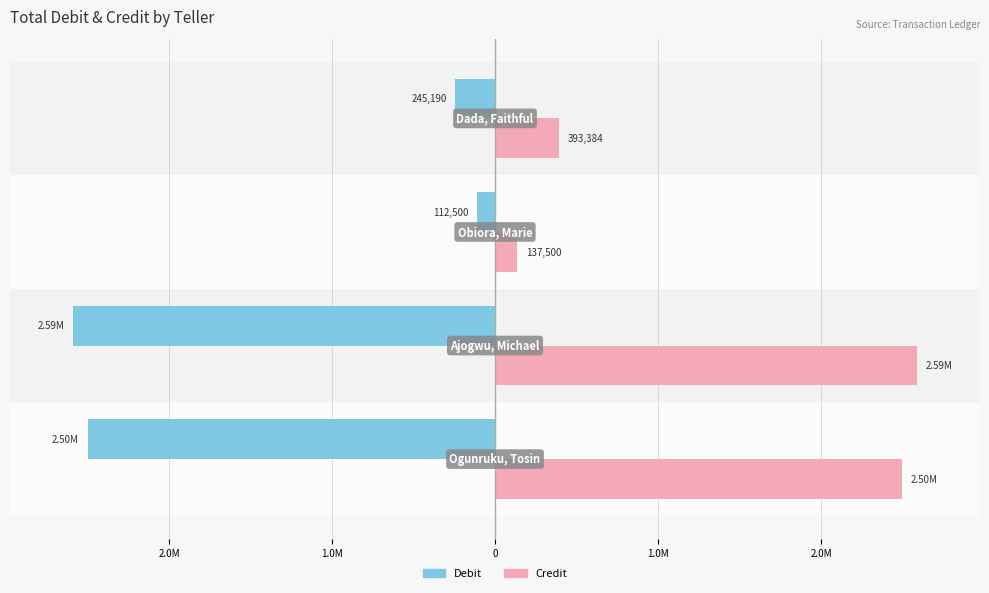

Reading right to left, transcribe all the data shown in this chart.

Debit: -245190.3	-112500.0	-2587563.7	-2500000.0
Credit: 393384.0	137500.0	2587500.0	2500000.0